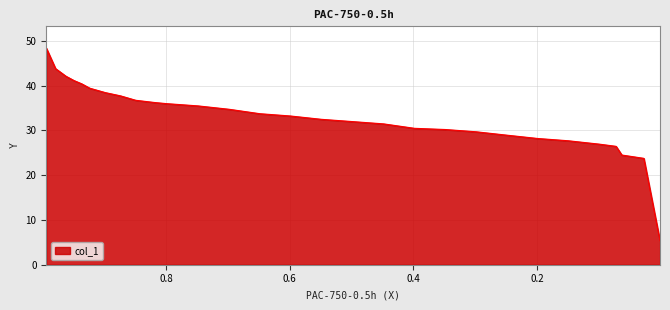

What is the change in value from 0.8732 to 0.698?

-3.0